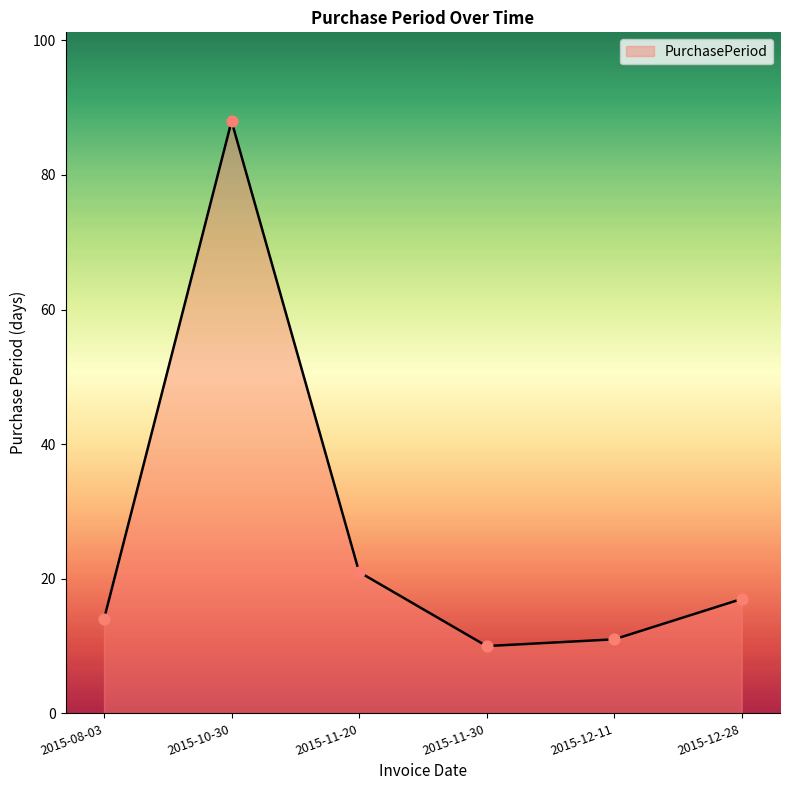

Between 2015-10-30 and 2015-12-28, which is larger?

2015-10-30